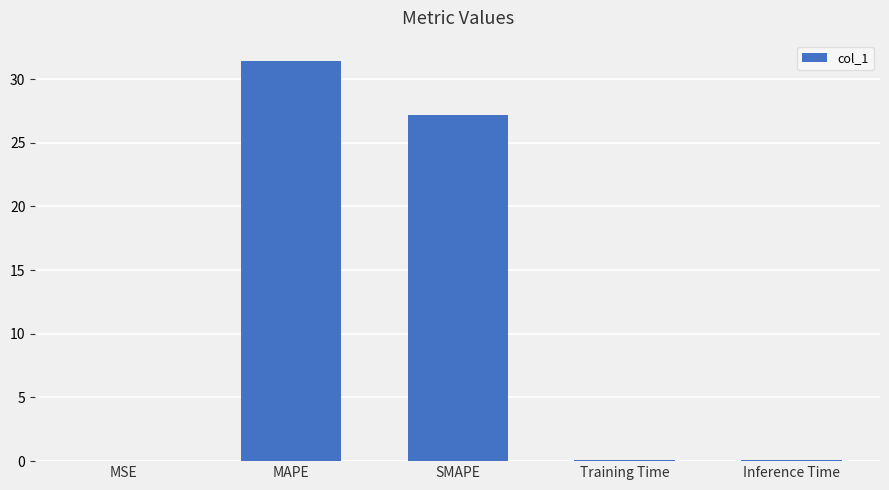

Where is the data nearest to the value 15?

SMAPE